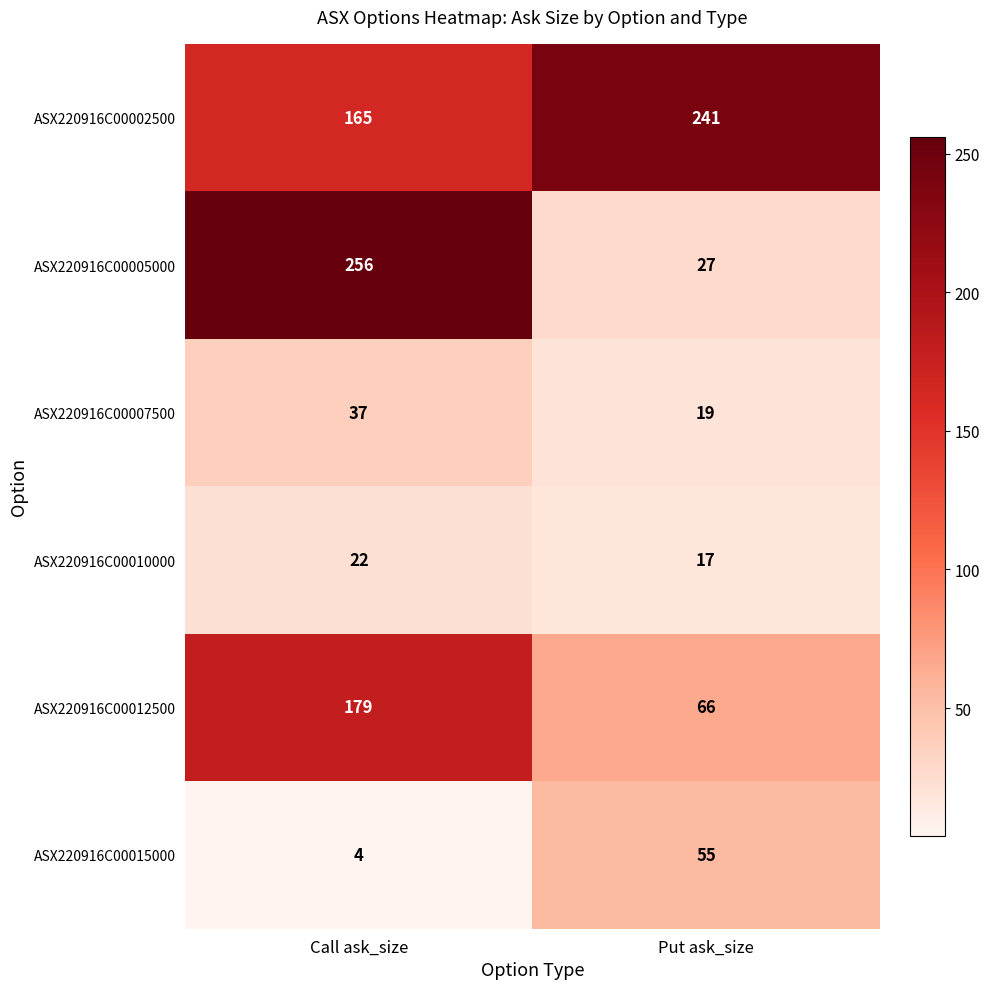

What is the sum of the ASX220916C00010000 values at Put ask_size and Call ask_size?

39